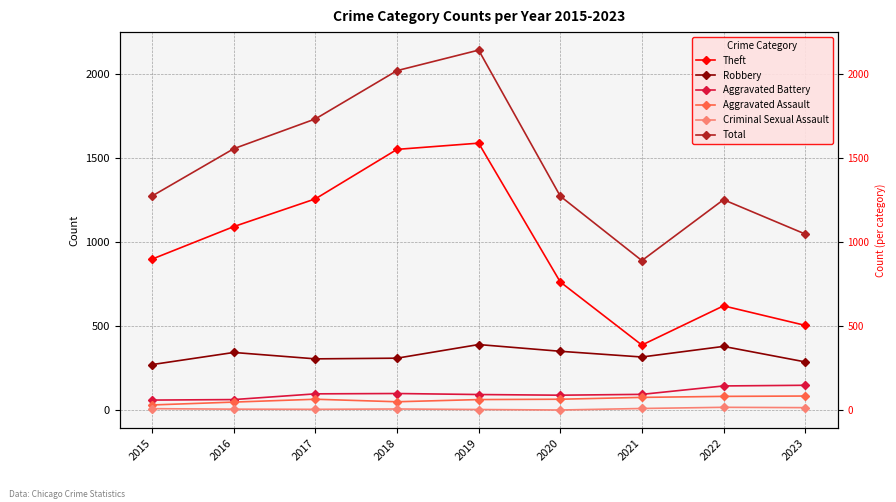

What is the difference between the maximum and minimum values in the Criminal Sexual Assault series?

16